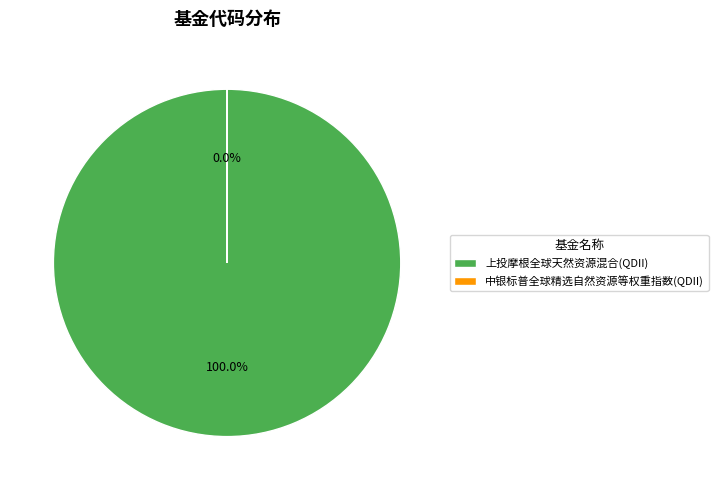

Does any single category account for the majority?

Yes